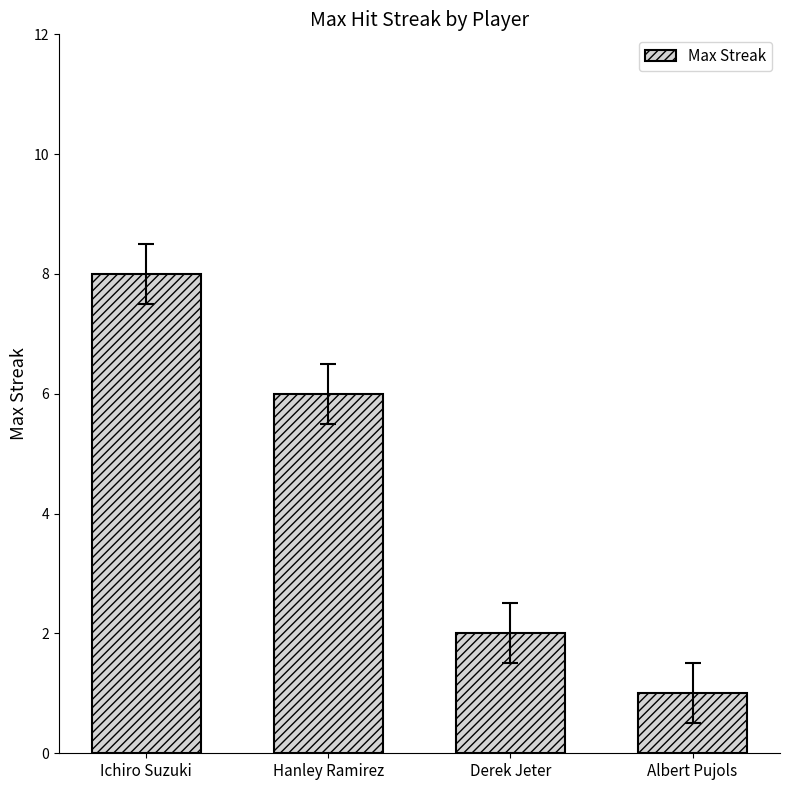

What is the label of the 1st bar from the right?

Albert Pujols